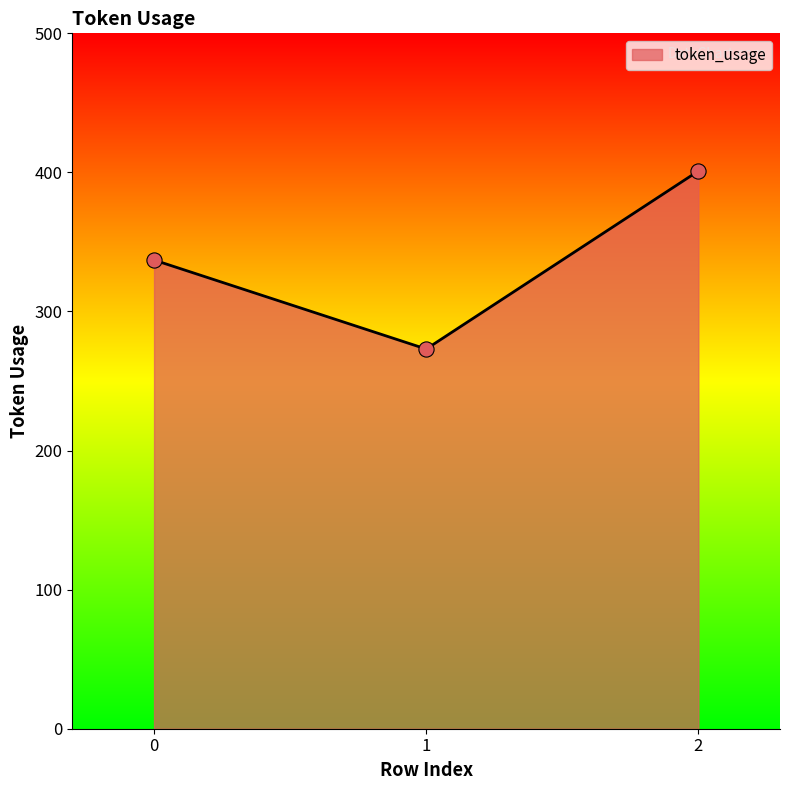

What is the change in value from 0 to 2?

+64